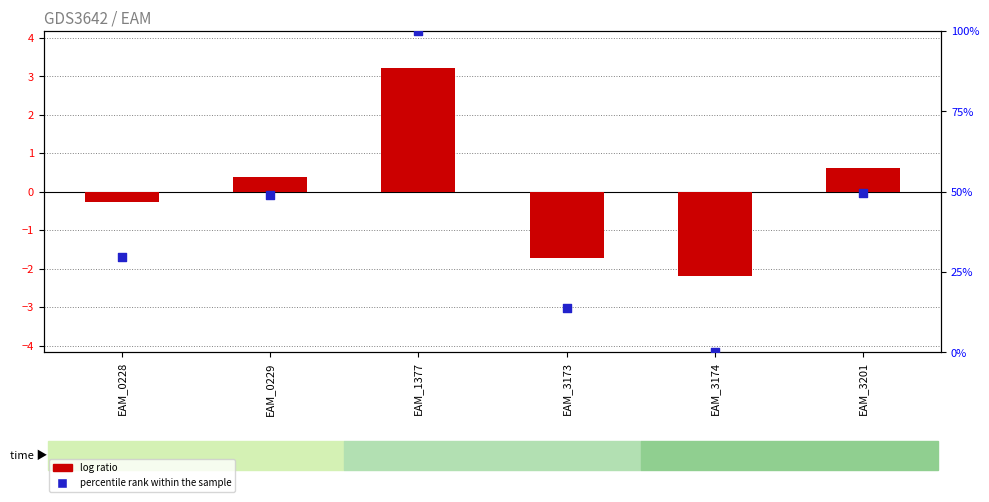

At which category is the sum across all series the highest?

EAM_1377